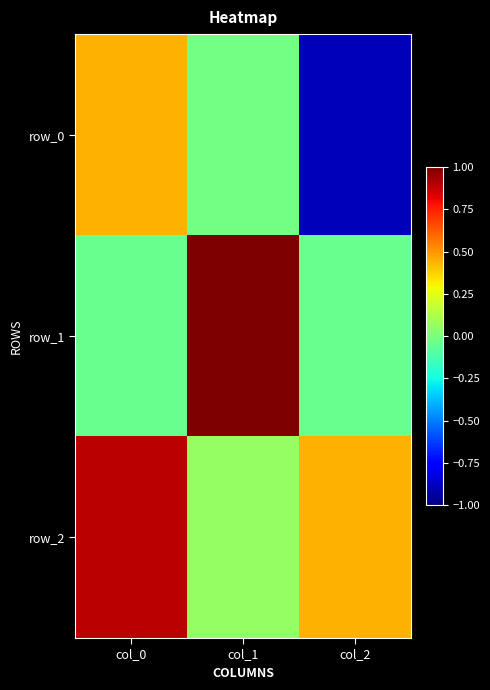

Reading right to left, list all the values displayed in this chart.

row_0: col_2=-0.9	col_1=-0.0	col_0=0.4
row_1: col_2=-0.0	col_1=1.0	col_0=-0.0
row_2: col_2=0.4	col_1=0.1	col_0=0.9